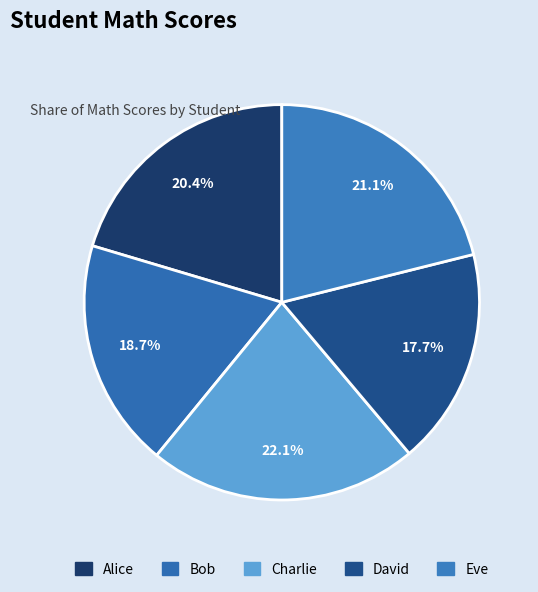

Does David represent more than half of the total?

No